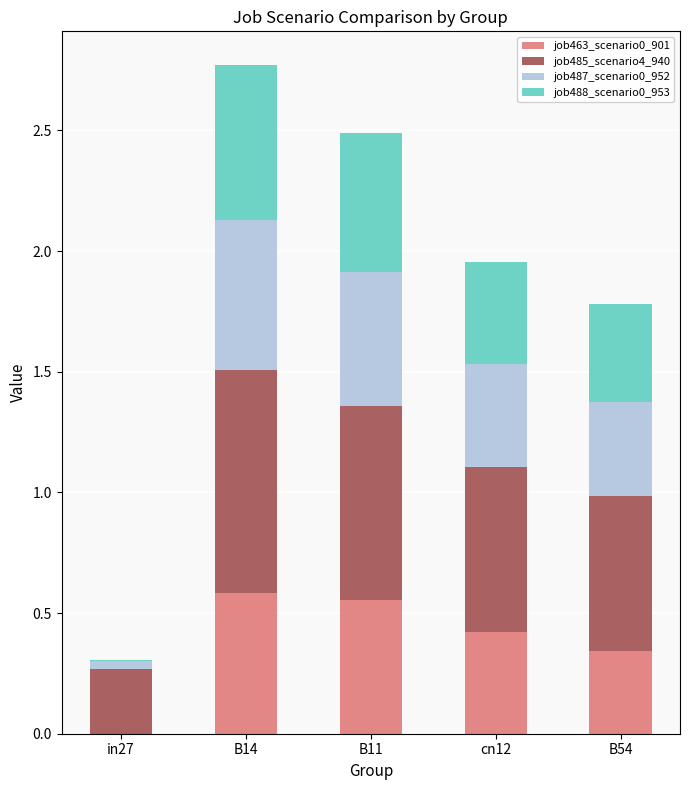

What is the total value across all series at cn12?

2.0